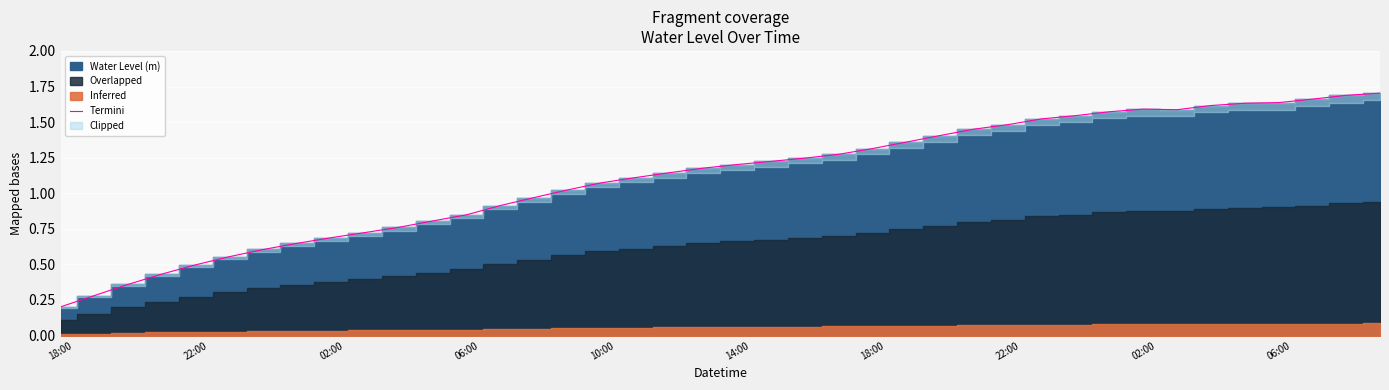

What is the ratio of the value at 28 to the value at 25?

1.1